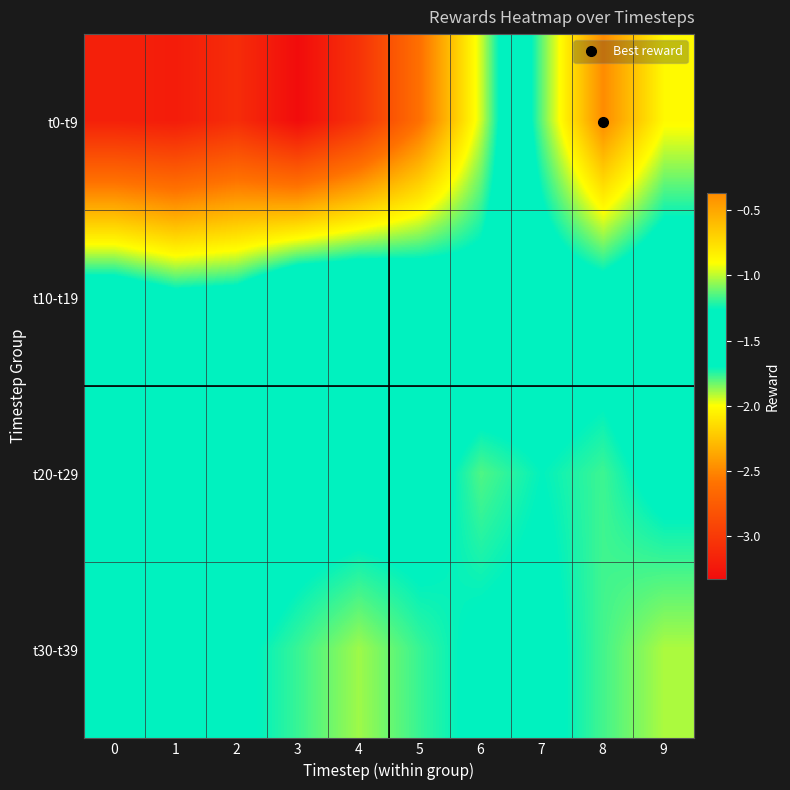

Count the number of categories in the chart.

10